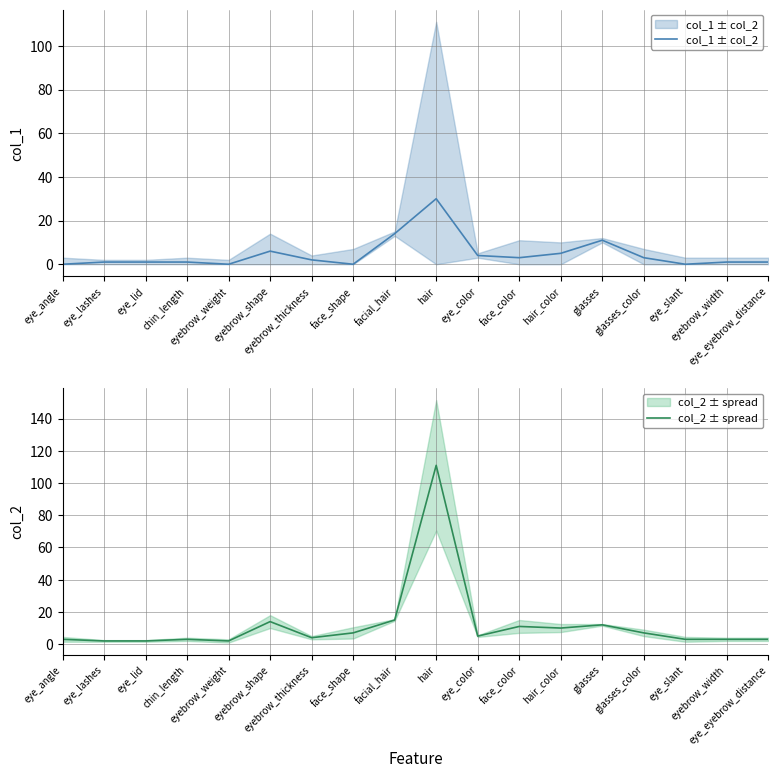

True or false: col_1 ± col_2 and col_2 ± spread intersect in this chart.

False